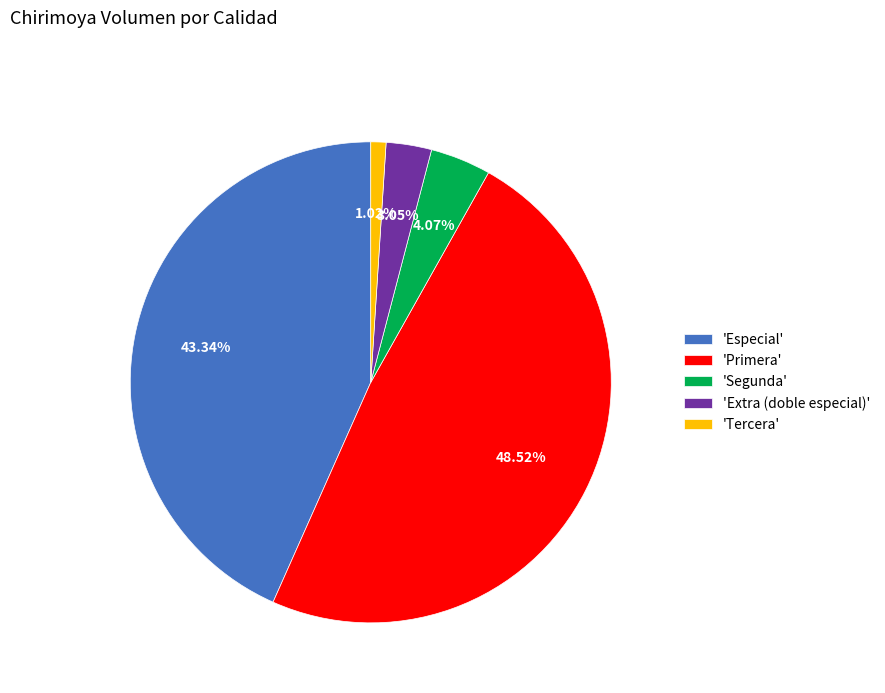

Rank the categories by value from lowest to highest.

'Tercera', 'Extra (doble especial)', 'Segunda', 'Especial', 'Primera'